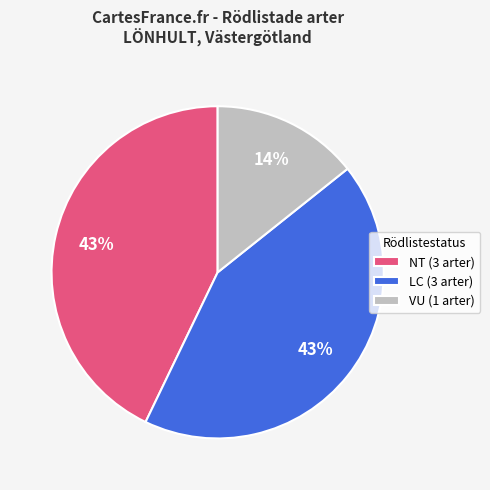

Is there any slice that represents more than half of the pie?

No